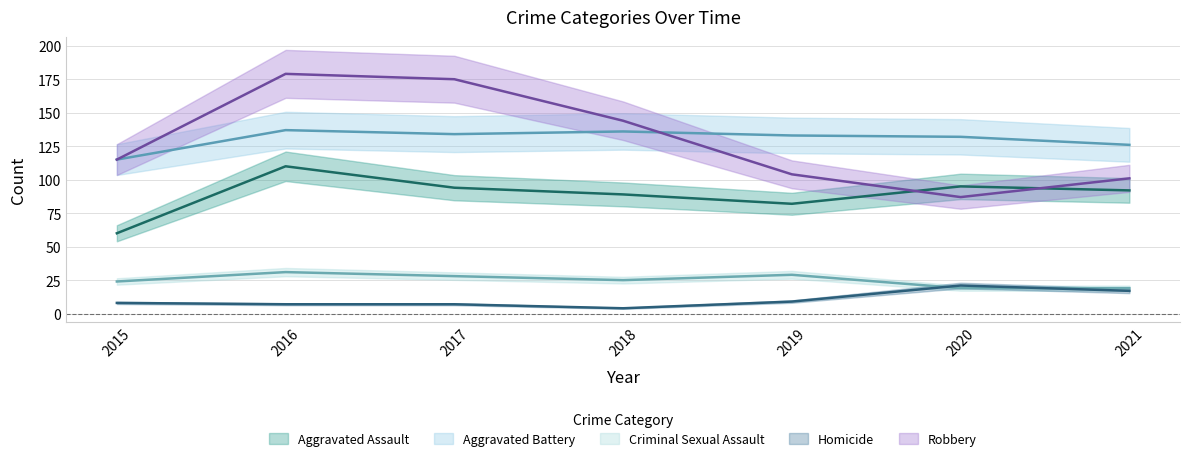

Reading left to right, transcribe all the data shown in this chart.

Aggravated Assault: 2015=60	2016=110	2017=94	2018=89	2019=82	2020=95	2021=92
Aggravated Battery: 2015=115	2016=137	2017=134	2018=136	2019=133	2020=132	2021=126
Criminal Sexual Assault: 2015=24	2016=31	2017=28	2018=25	2019=29	2020=19	2021=19
Homicide: 2015=8	2016=7	2017=7	2018=4	2019=9	2020=21	2021=17
Robbery: 2015=115	2016=179	2017=175	2018=144	2019=104	2020=87	2021=101